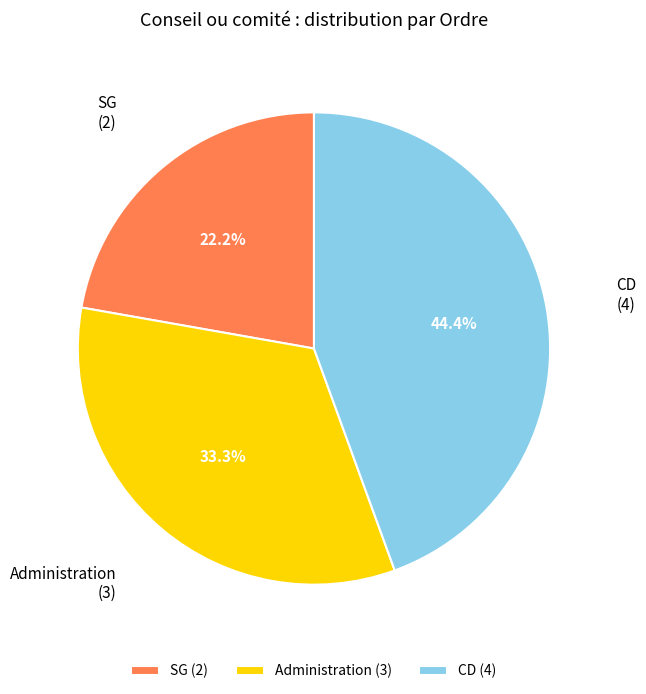

To the nearest percent, what is the average slice percentage?

33%